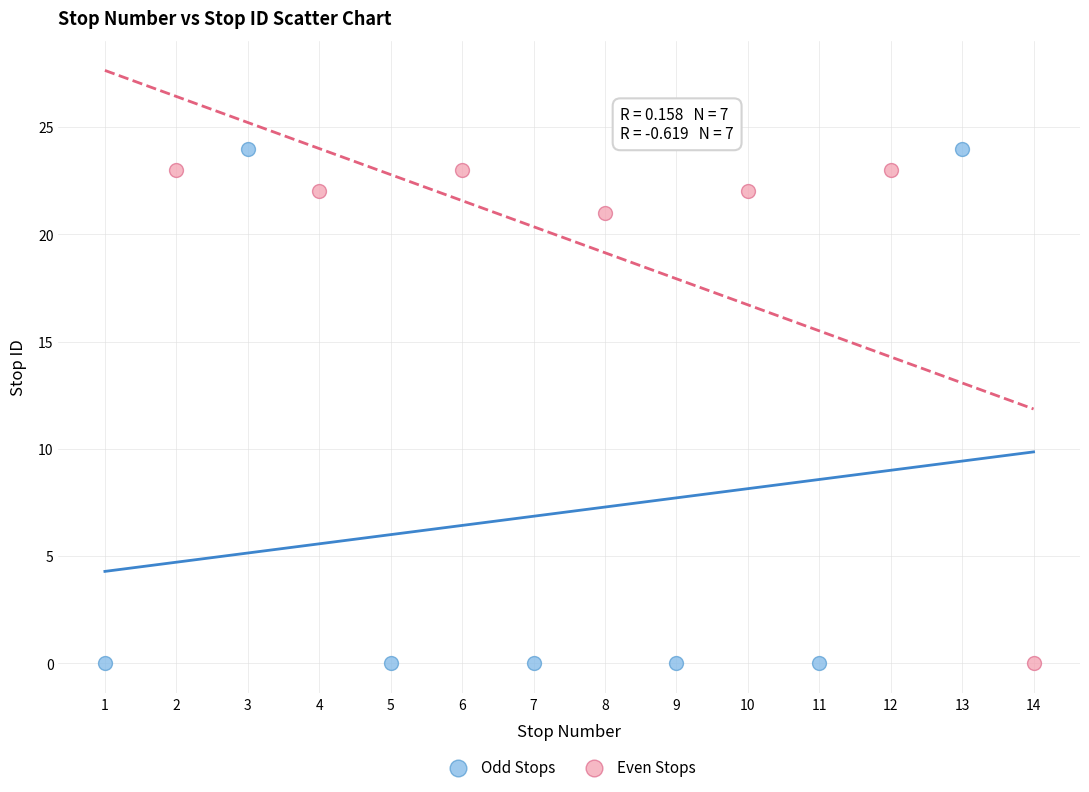

What are all the series names shown in the legend?

Odd Stops, Even Stops